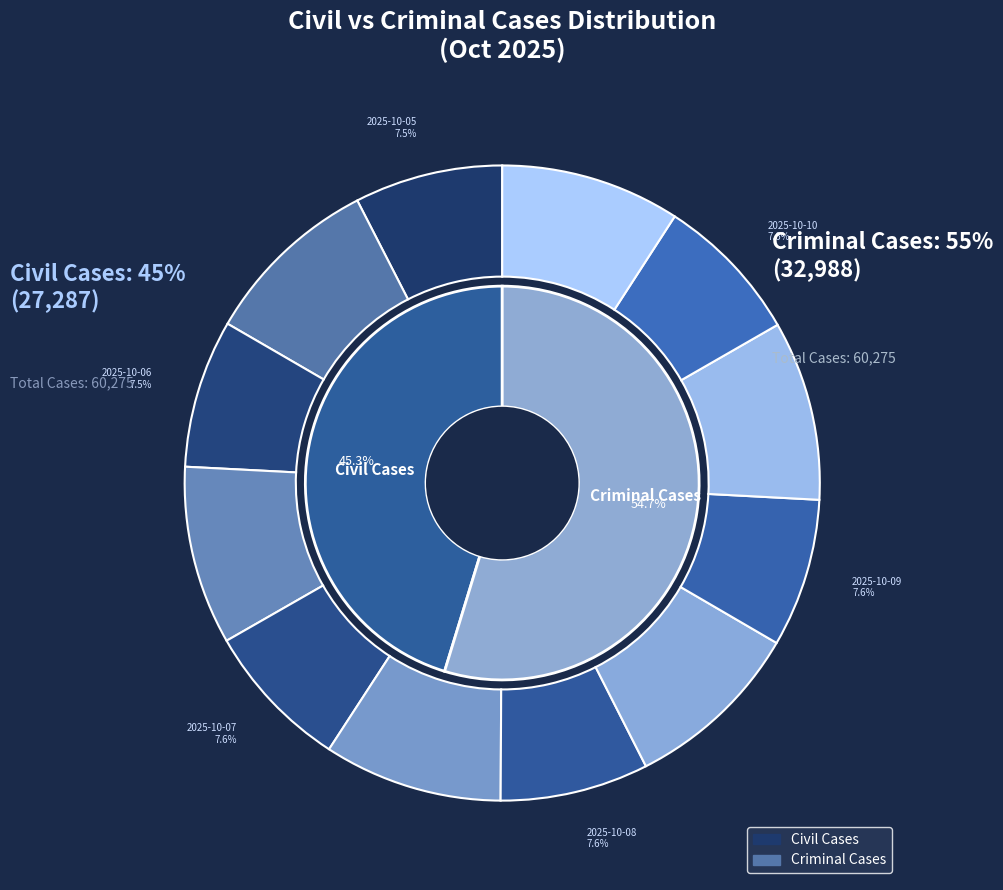

Which has a higher value, 2025-10-06 or 2025-10-07?

2025-10-07